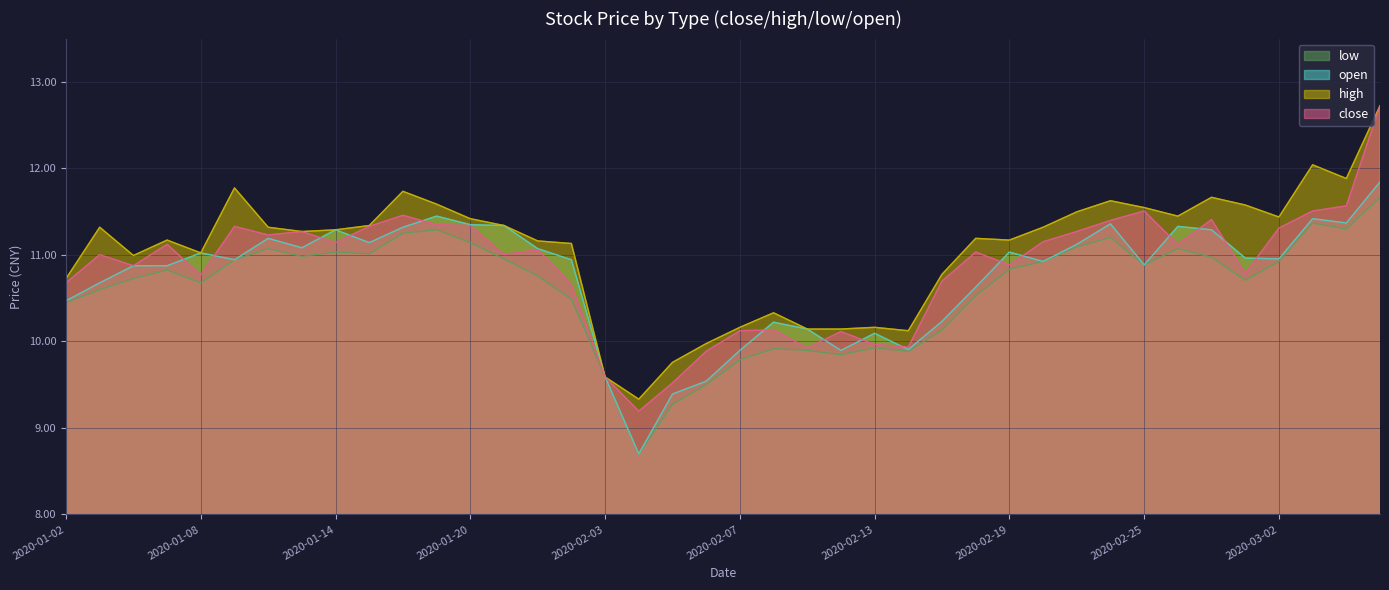

True or false: open and low intersect in this chart.

False